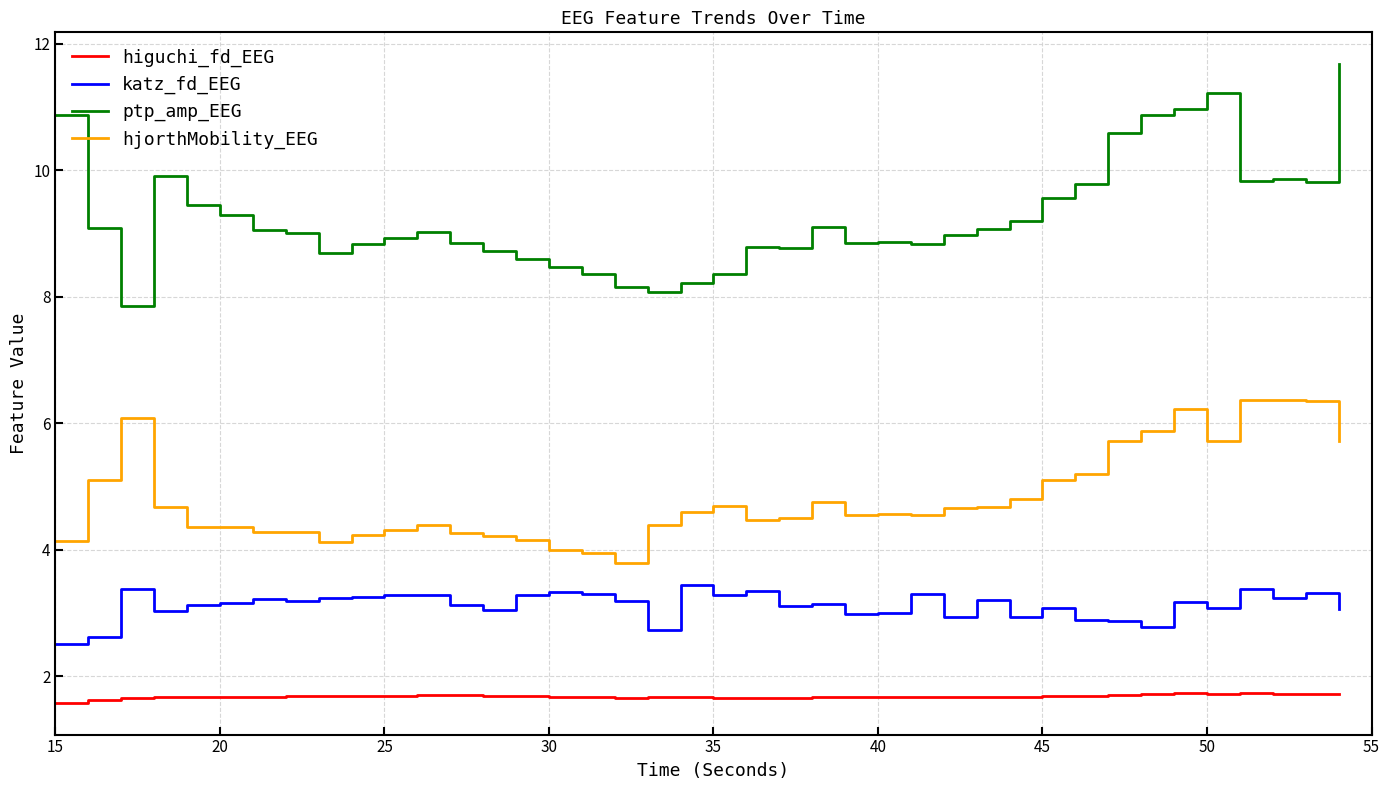

Which series has the widest spread of values?

ptp_amp_EEG